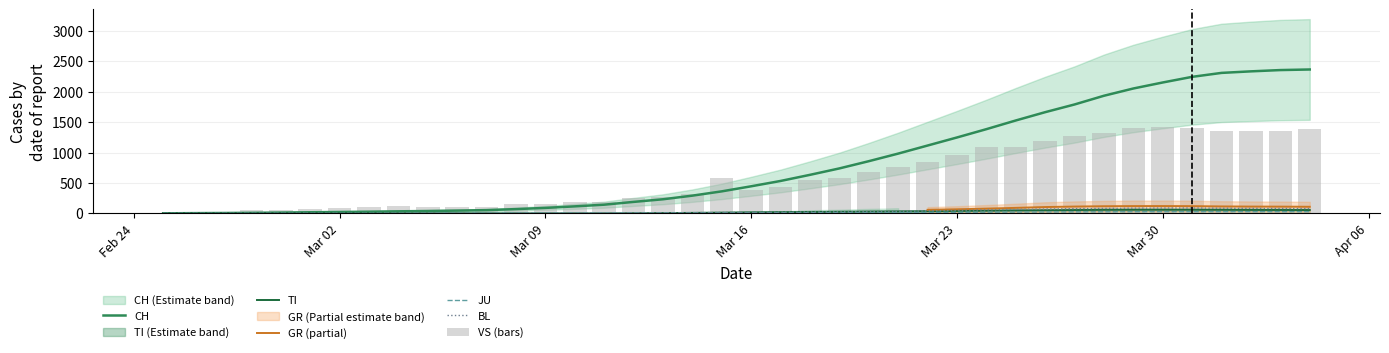

Which label corresponds to the smallest value in the chart?

Feb 24